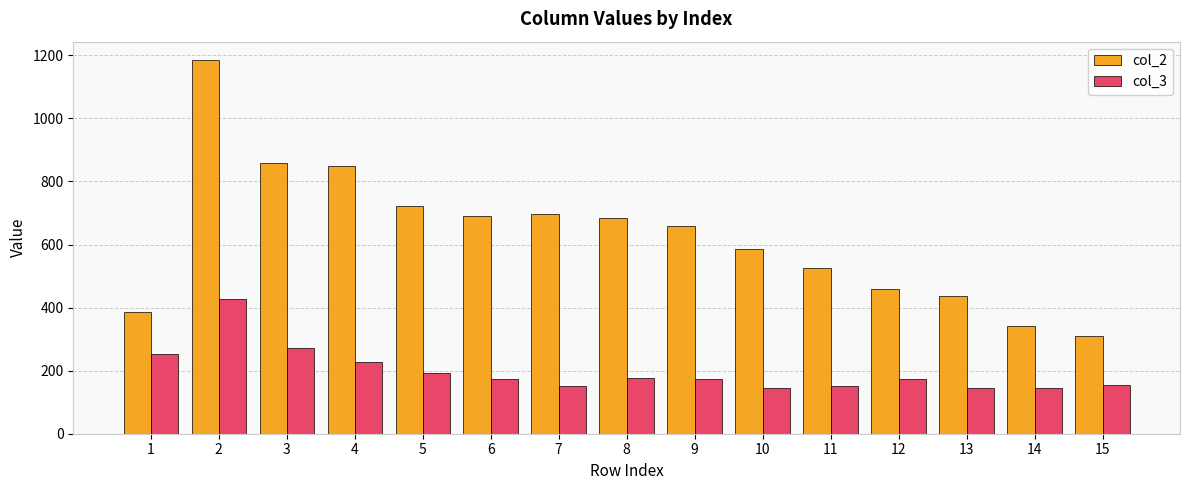

Rank the series by their maximum value, from lowest to highest.

col_3, col_2